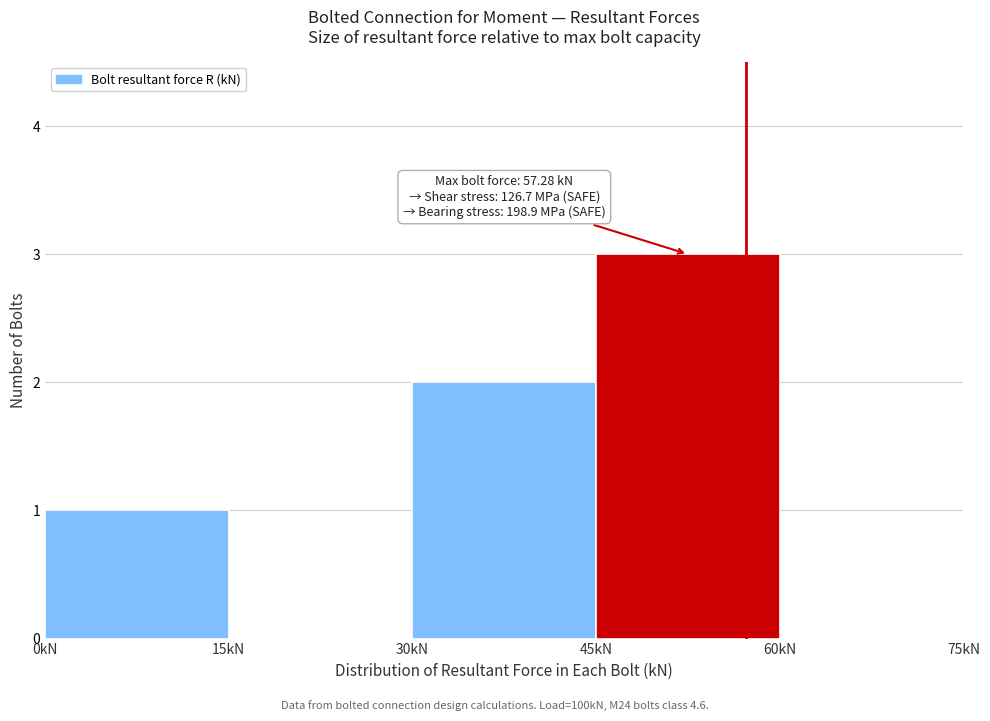

Over which range of the x-axis is the bar tallest?

45 to 60